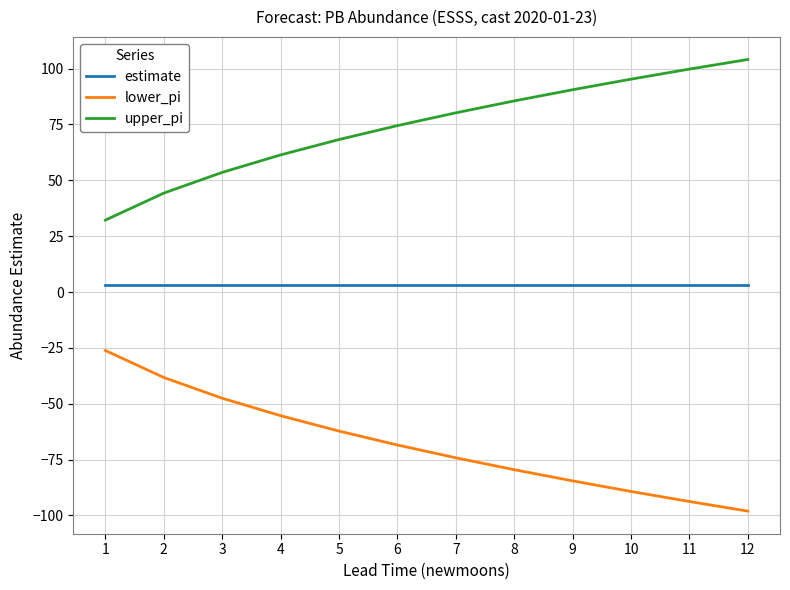

True or false: upper_pi and estimate cross at least once.

False